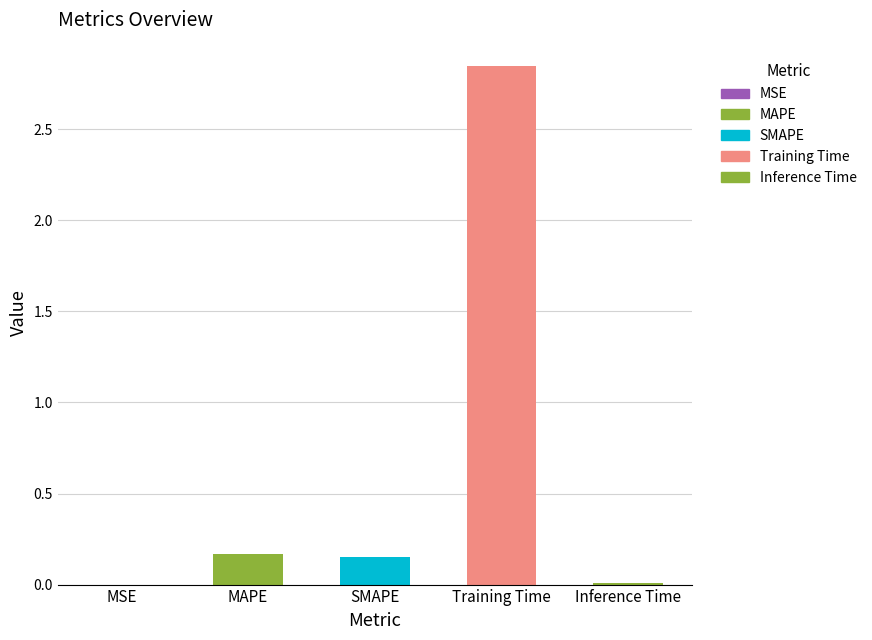

Between MAPE and Training Time, which is larger?

Training Time